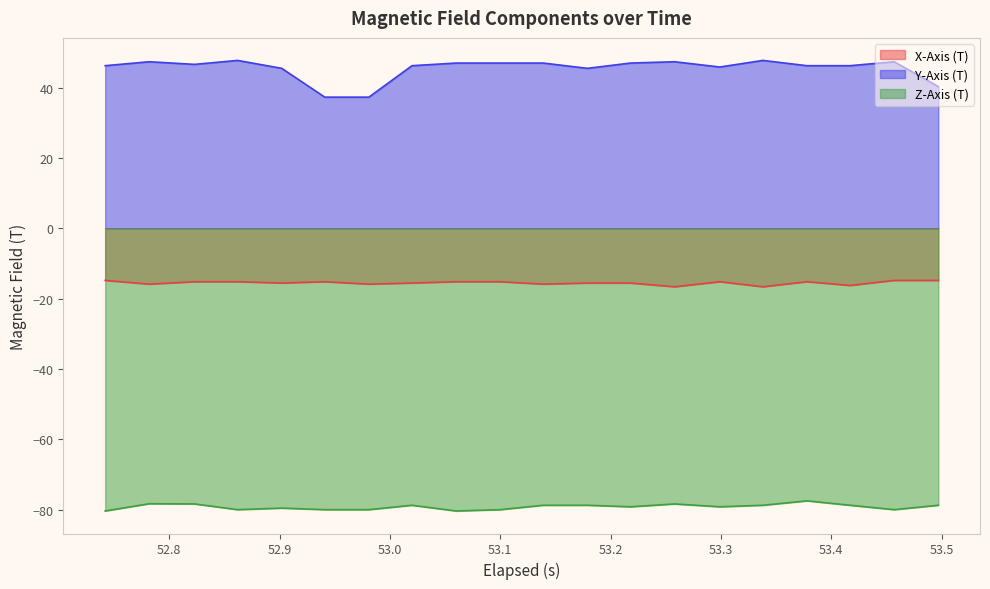

List the series in order of their overall mean, highest first.

Y-Axis (T), X-Axis (T), Z-Axis (T)